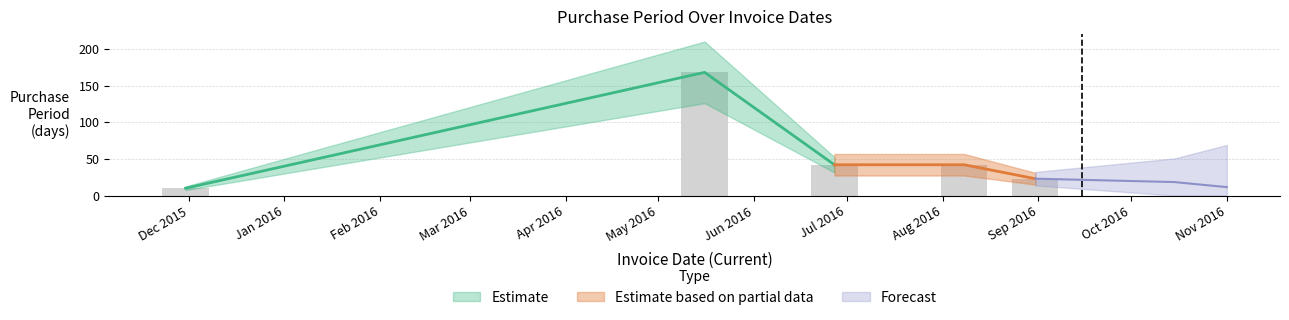

Reading right to left, extract all data points from this chart.

23	42	42	168	10